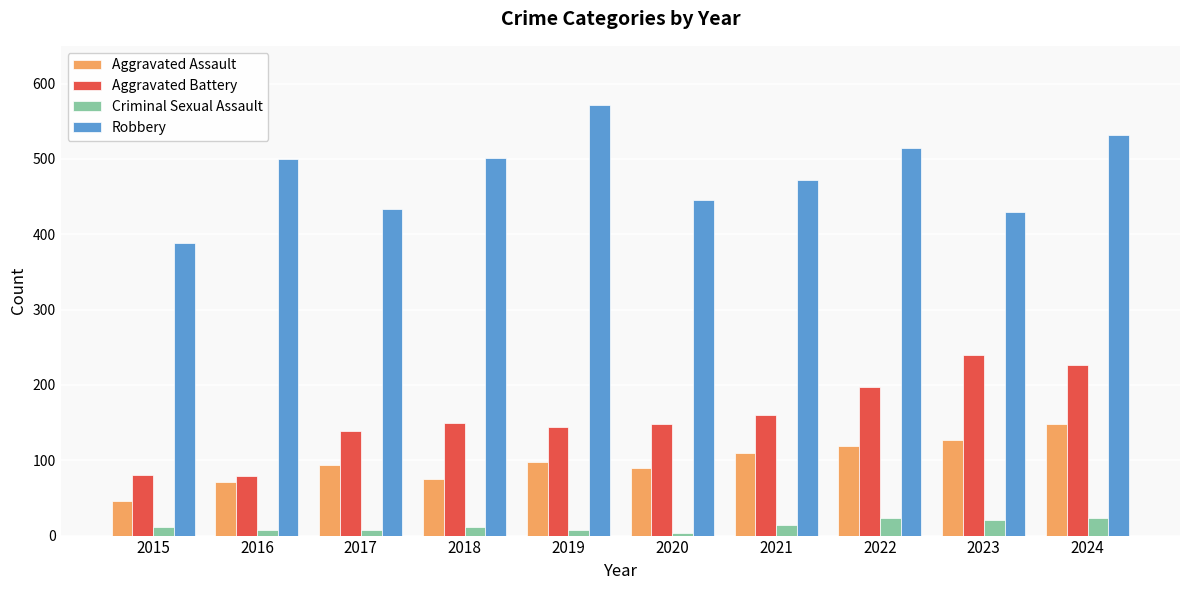

At 2015, list the series in order from smallest to largest.

Criminal Sexual Assault, Aggravated Assault, Aggravated Battery, Robbery